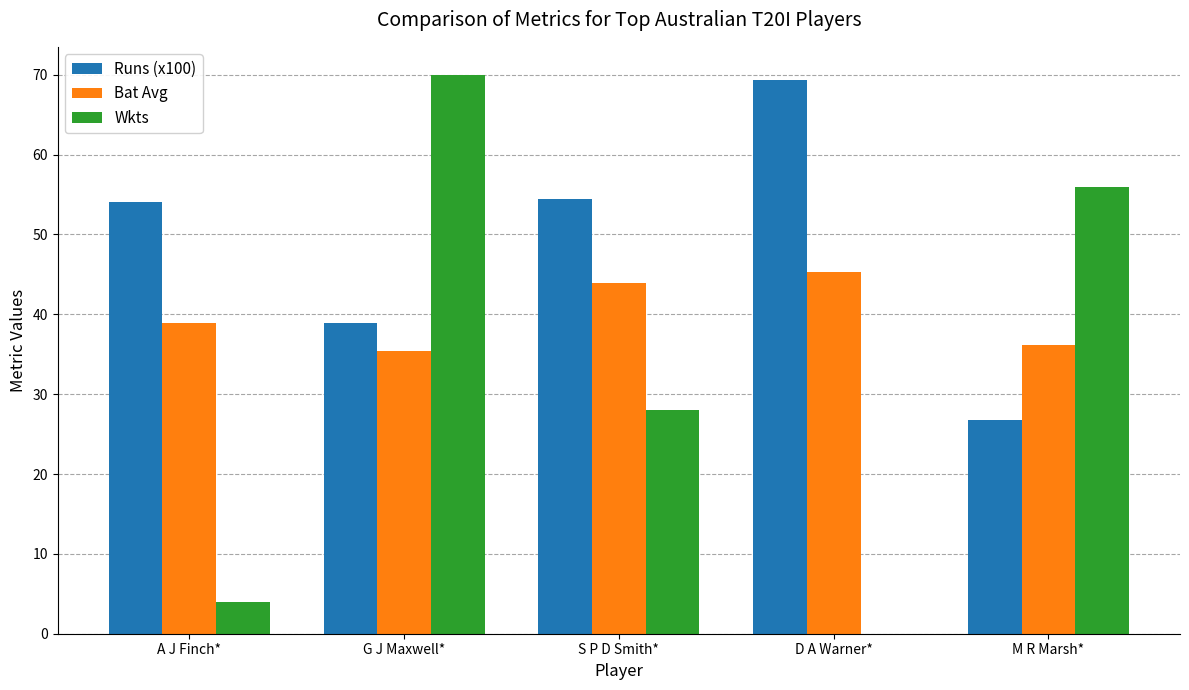

Where does the Bat Avg series first go above 38?

A J Finch*